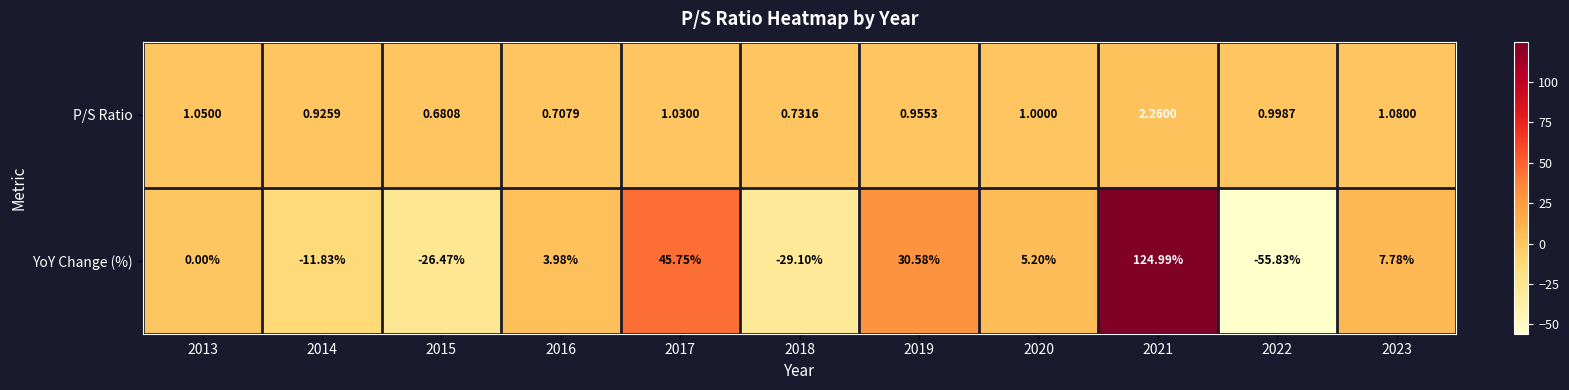

Which series changed the most between 2014 and 2019?

YoY Change (%)